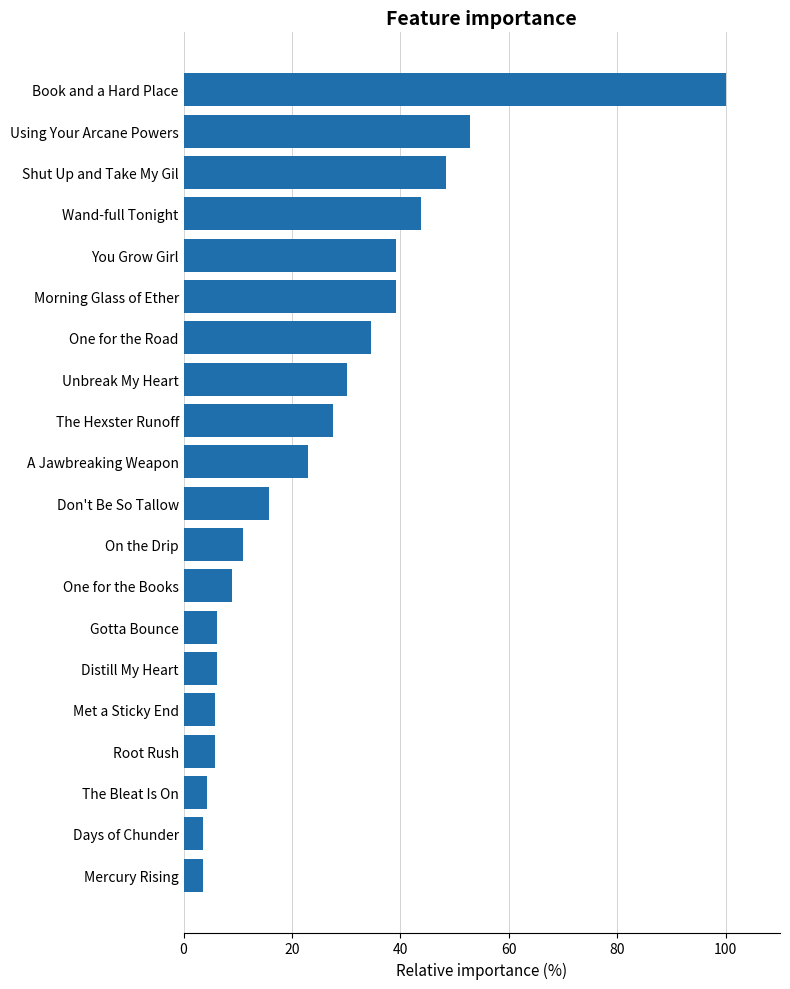

True or false: the data shows 130.2 at Book and a Hard Place.

False